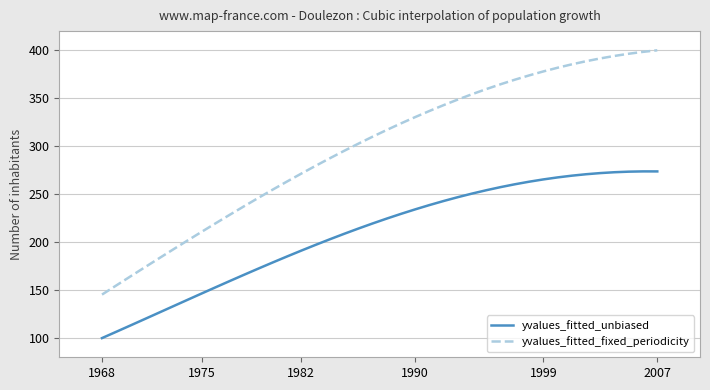

Which series has the widest spread of values?

yvalues_fitted_fixed_periodicity